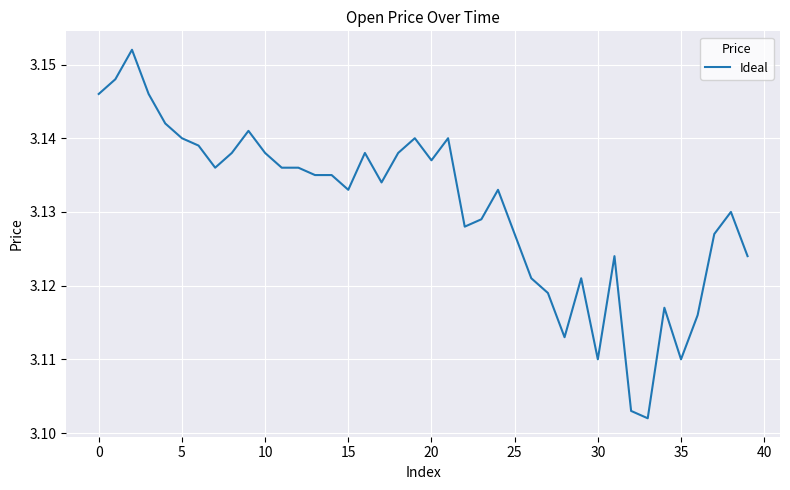

Is this an area chart (filled region under the line)?

No